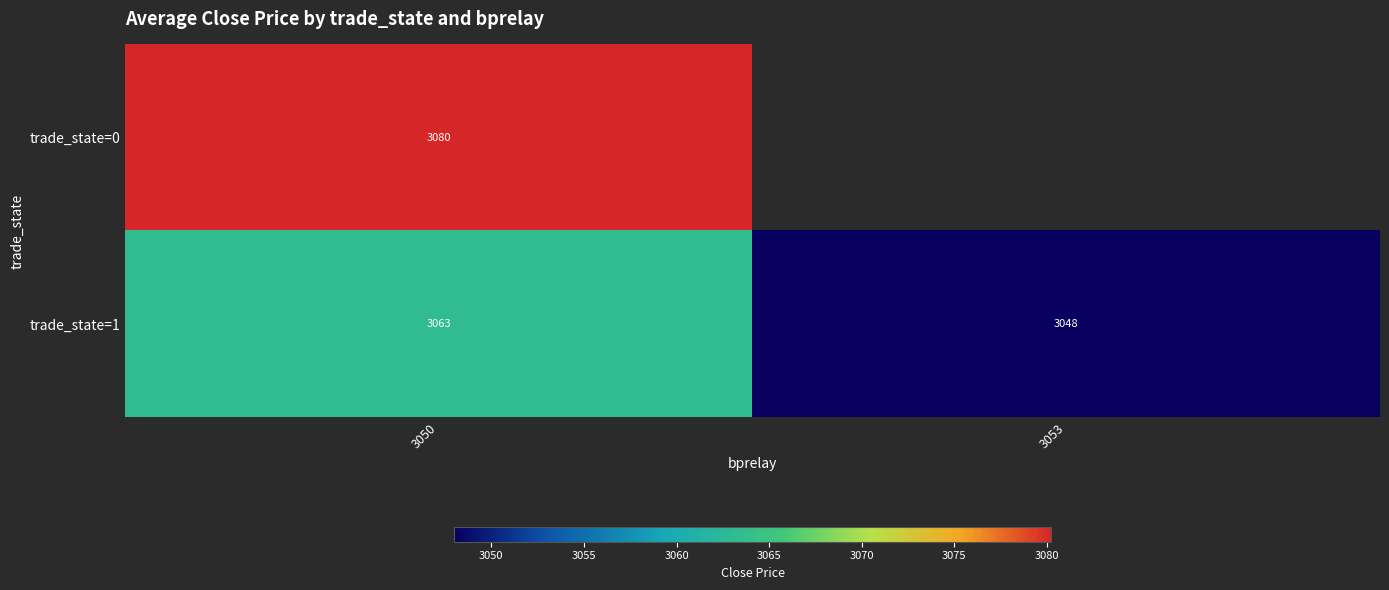

Is it true that trade_state=0 equals 4590.8 at 3050?

False